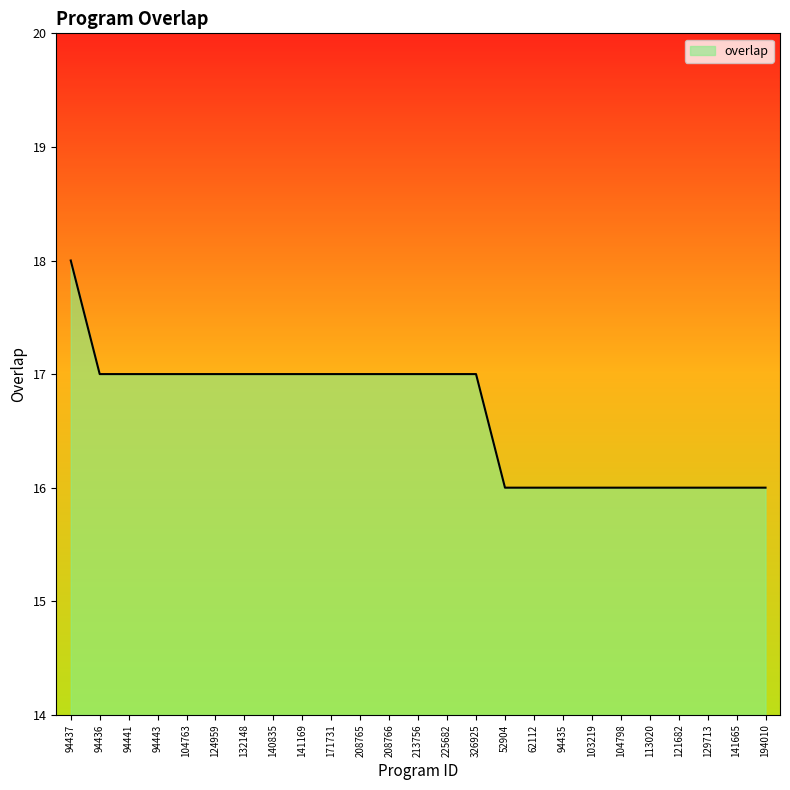

The value at 213756 is 17. True or false?

True